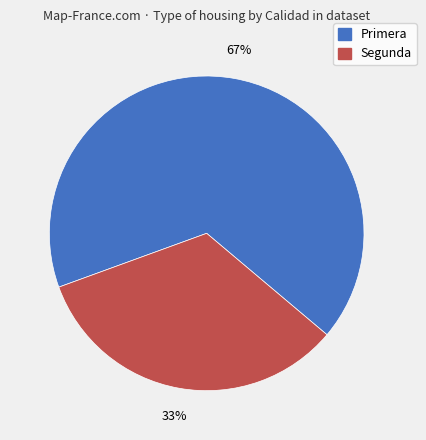

How many segments does this pie chart have?

2